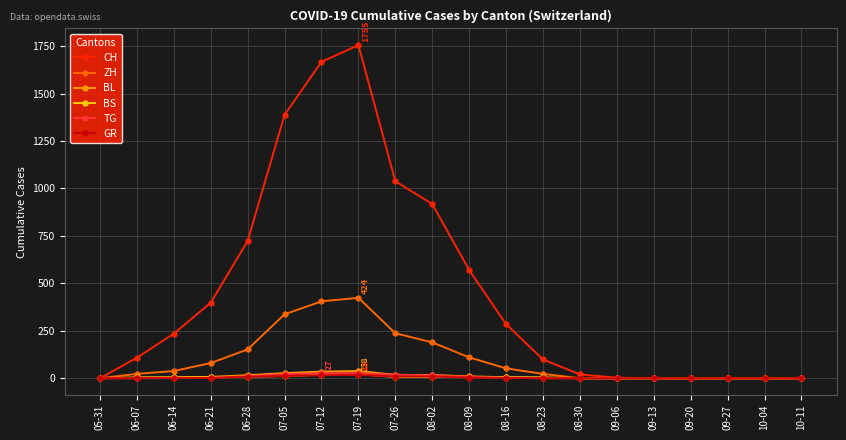

Which series has the largest total across all categories?

CH